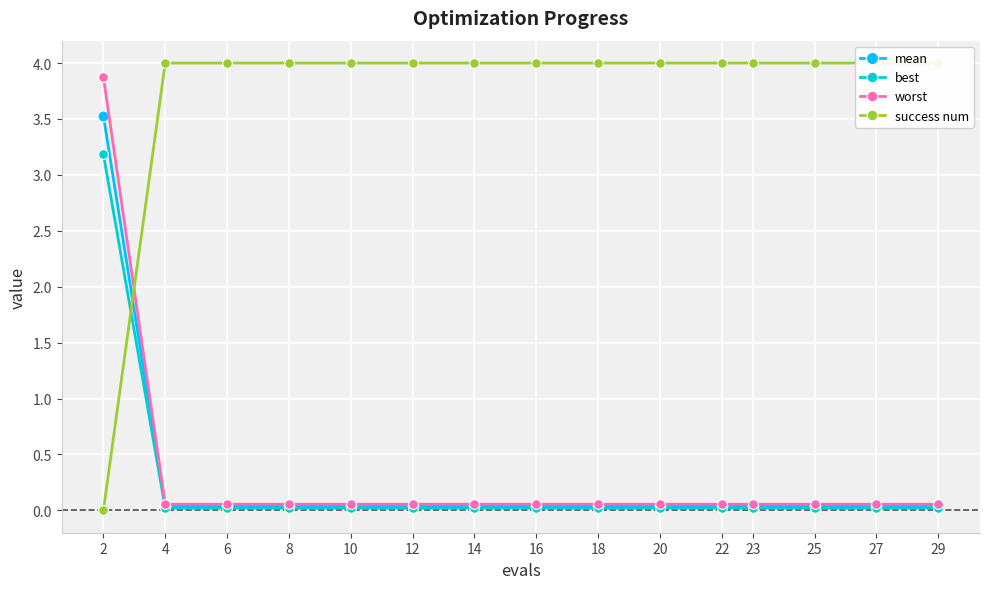

Which series has the largest total across all categories?

success num